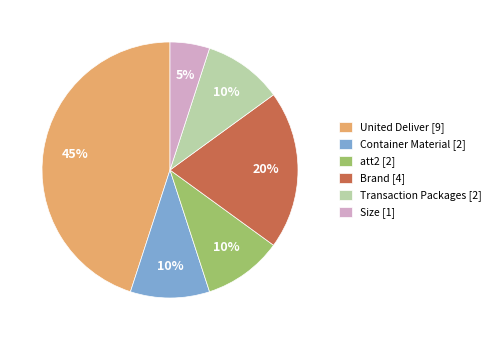

Is the sum of Brand [4] and Transaction Packages [2] greater than half?

No